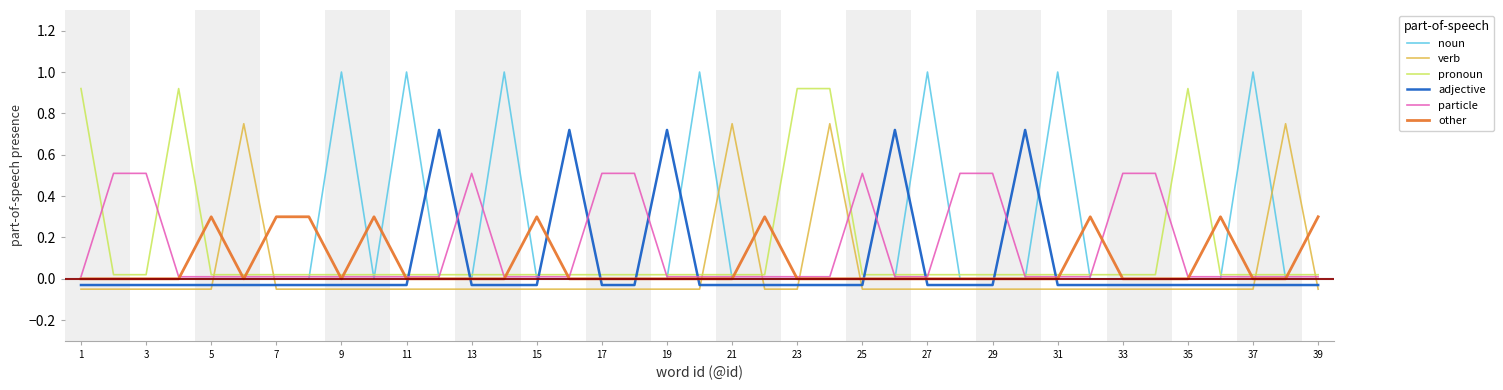

After their last crossing, which series has the higher values: verb or noun?

noun